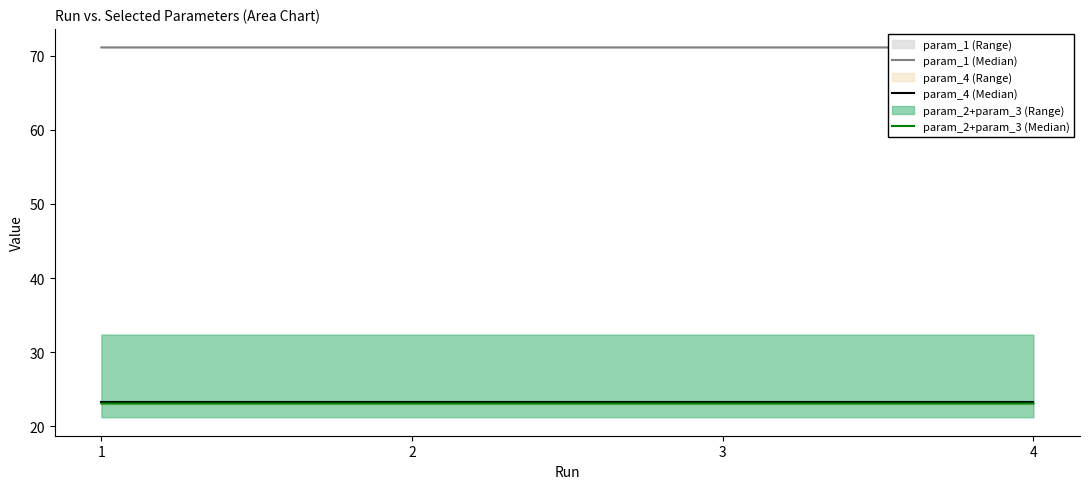

Reading left to right, what are all the values shown in this chart?

param_1 (Median): 1=71.1	2=71.1	3=71.1	4=71.1
param_4 (Median): 1=23.3	2=23.3	3=23.3	4=23.3
param_2+param_3 (Median): 1=23.1	2=23.1	3=23.1	4=23.1